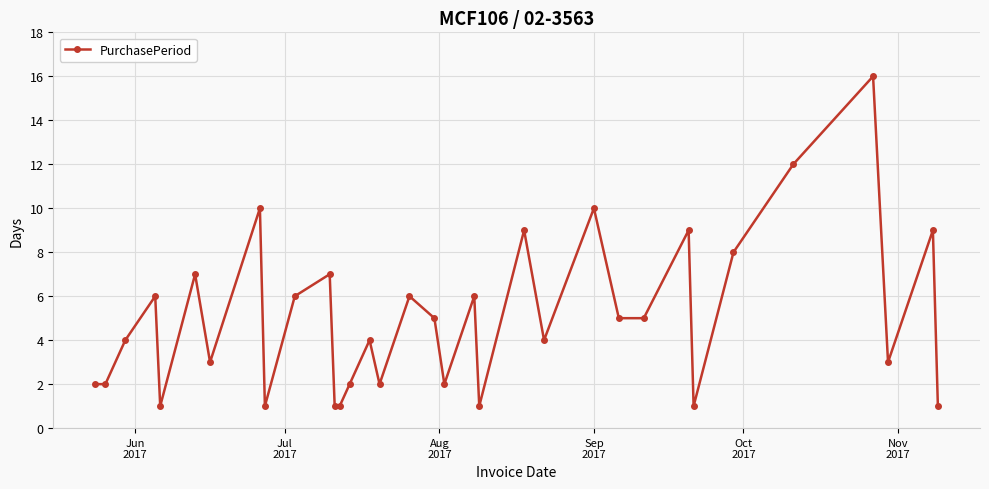

How many lines are shown in the chart?

1